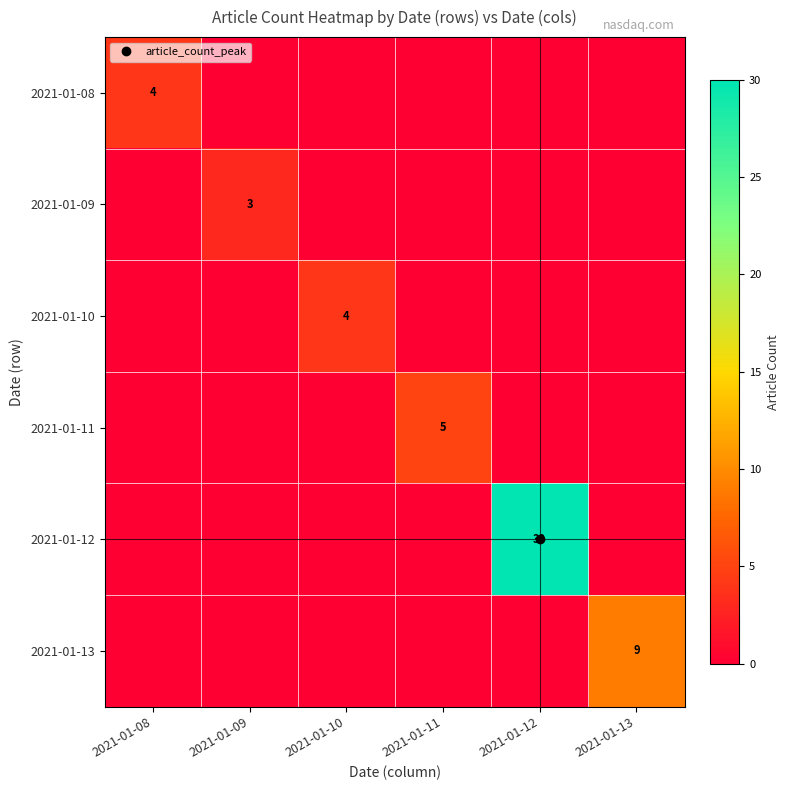

What is the spread (max minus min) of values at 2021-01-08?

4